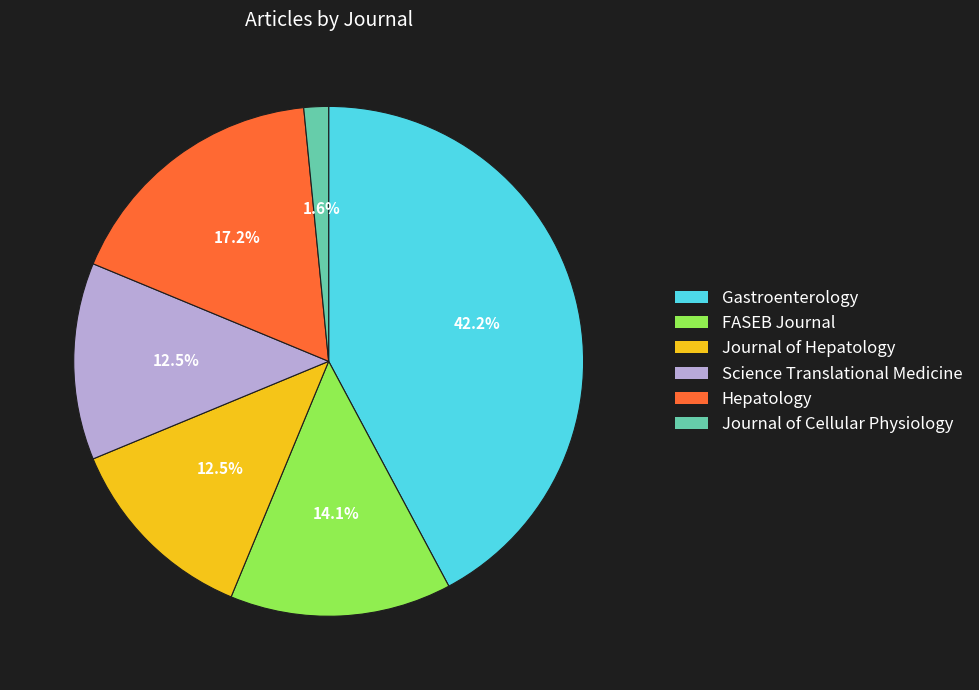

Is the sum of Journal of Cellular Physiology and Gastroenterology greater than half?

No